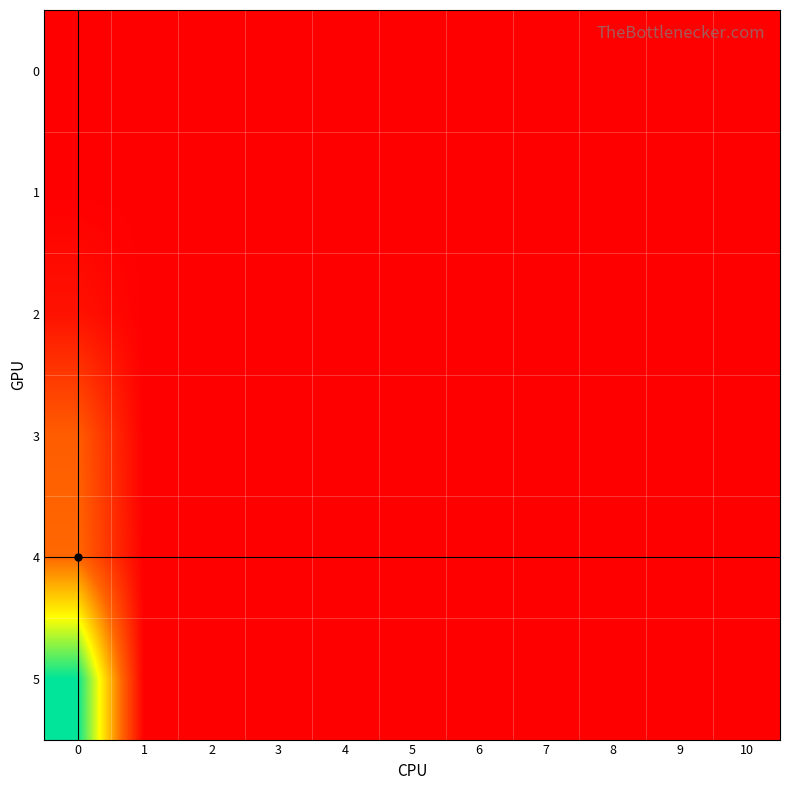

Which series has the largest range (max minus min)?

5